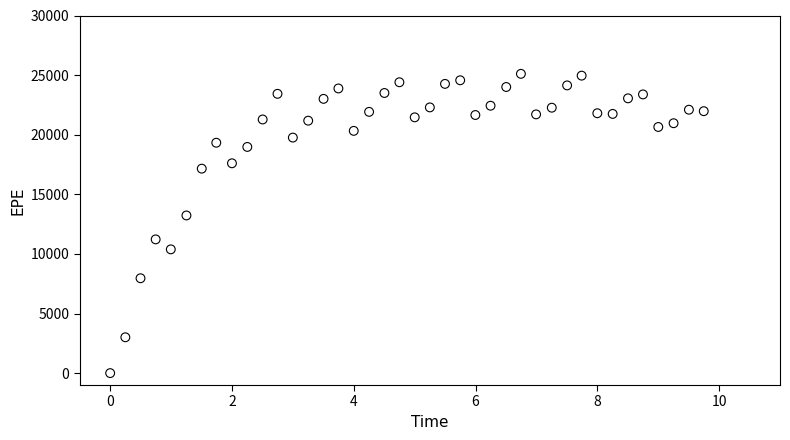

What Y value in the scatter plot is closest to 12553?

13225.7